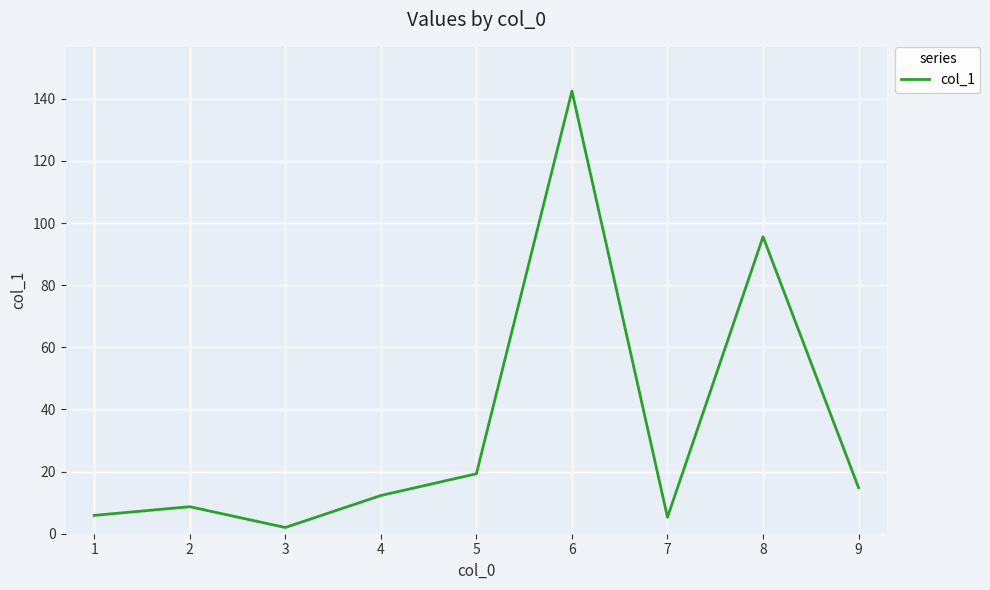

Is it true that the value at 8 is 124.6?

False